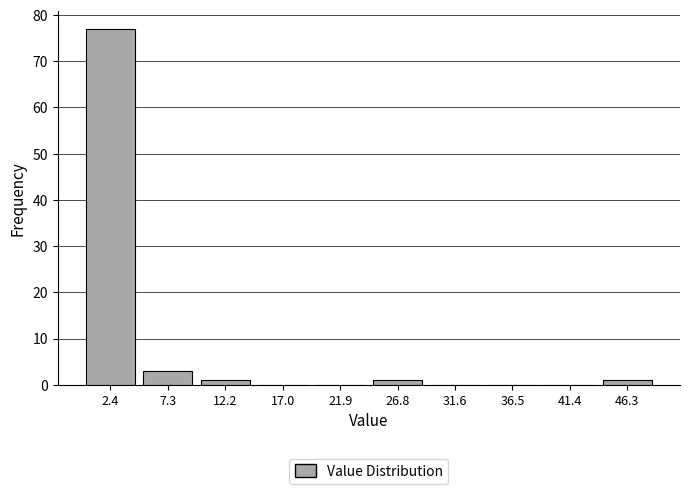

Reading left to right, transcribe this chart: for each bar, give the range it covers on the x-axis and its height. Neither the bar edges nor the heights are printed on the chart, so give them approximately, as read against the axes.

0.0 to 5.0: 77
5.0 to 9.5: 3
9.5 to 14.5: 1
14.5 to 19.5: 0
19.5 to 24.5: 0
24.5 to 29.0: 1
29.0 to 34.0: 0
34.0 to 39.0: 0
39.0 to 44.0: 0
44.0 to 48.5: 1